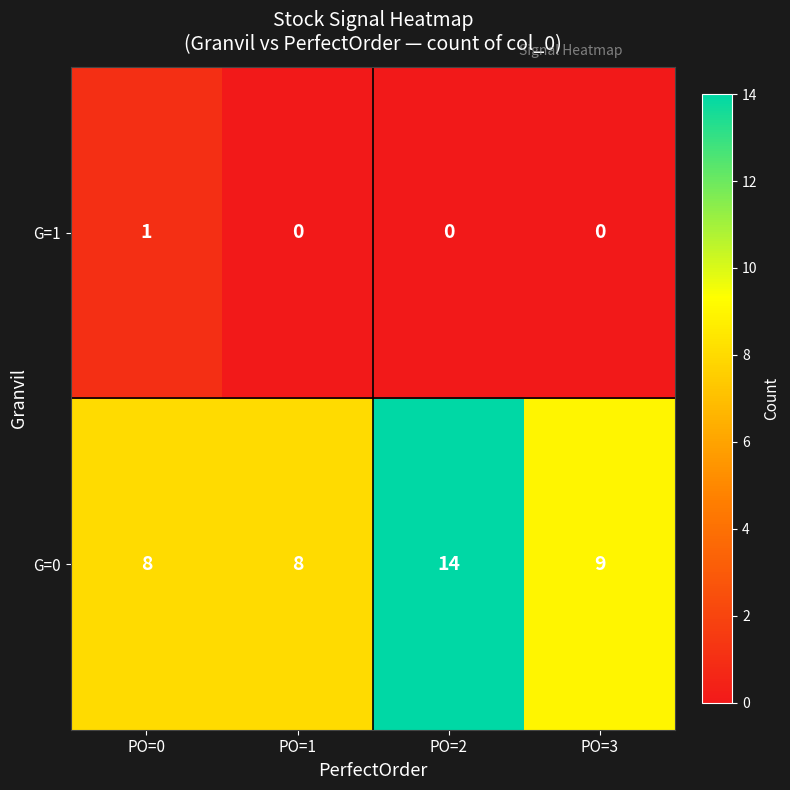

Reading left to right, extract all data points from this chart.

G=1: 1	0	0	0
G=0: 8	8	14	9